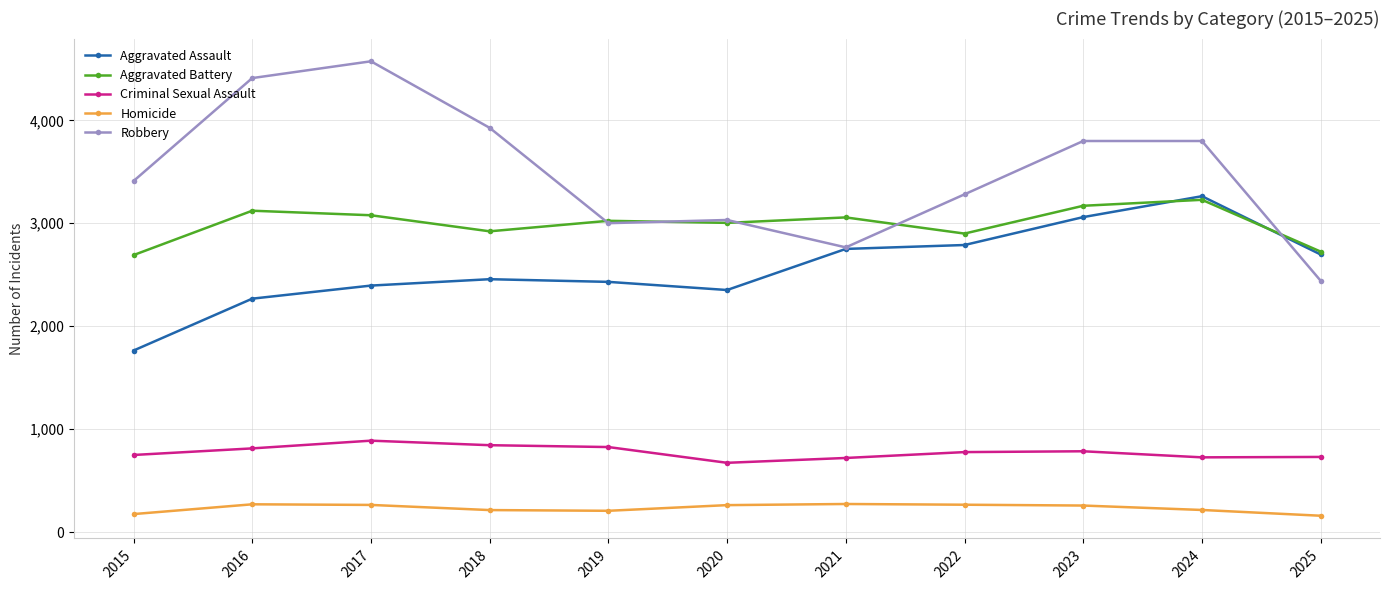

What is the smallest value displayed?

160